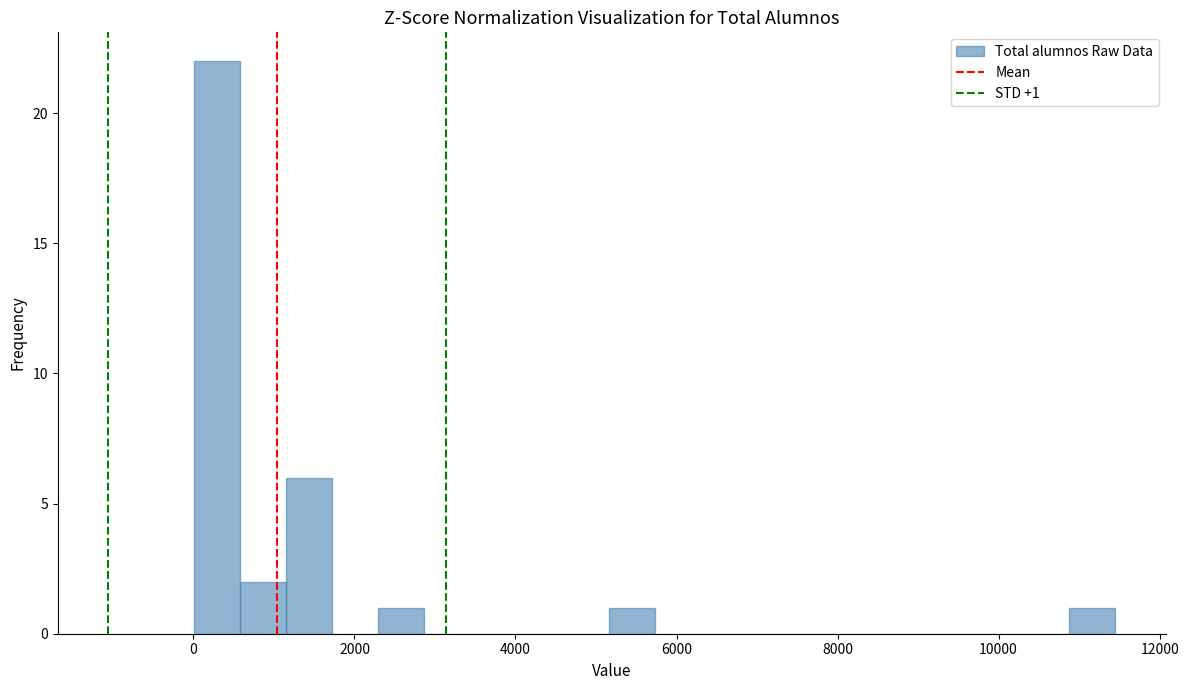

Around what value on the x-axis is the tallest bar? Give the approximate position of its centre, as read against the axis.

200